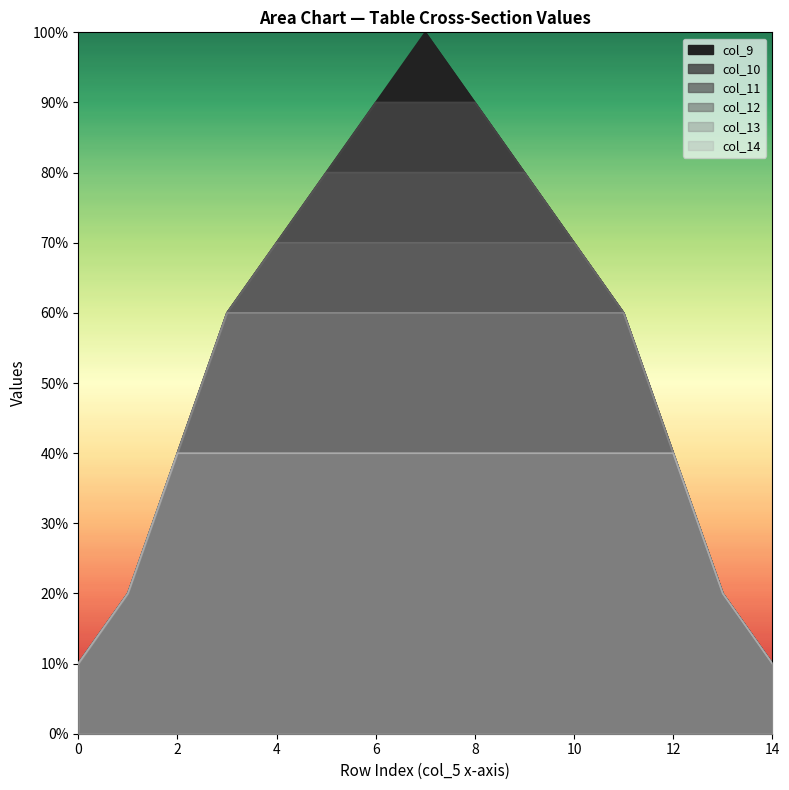

True or false: col_12 and col_9 intersect in this chart.

False